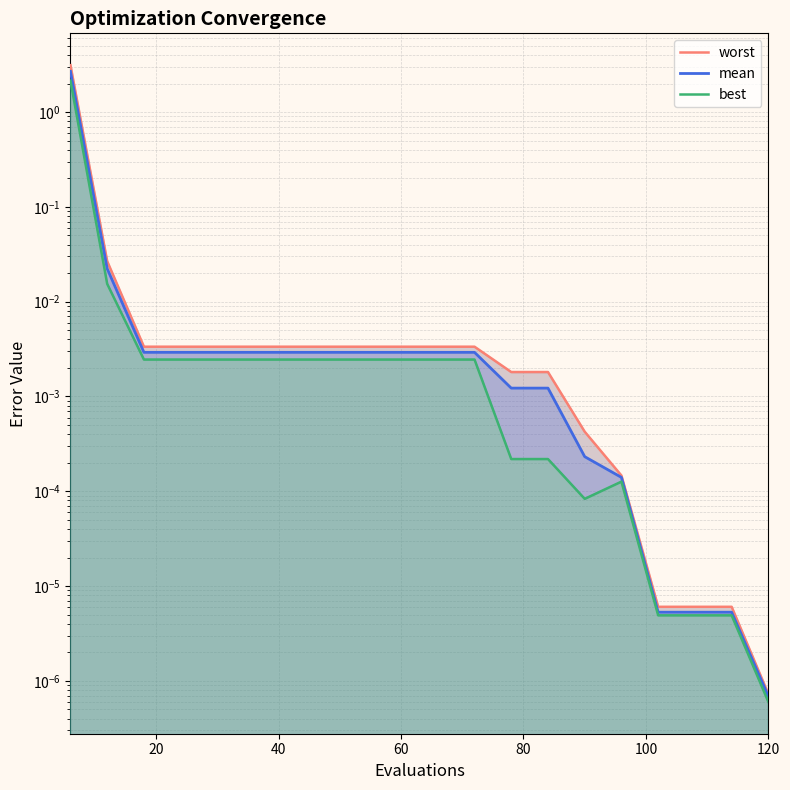

Reading left to right, transcribe all the data shown in this chart.

worst: 3.1	0.0	0.0	0.0	0.0	0.0	0.0	0.0	0.0	0.0	0.0	0.0	0.0	0.0	0.0	0.0	0.0	0.0	0.0	0.0
mean: 2.7	0.0	0.0	0.0	0.0	0.0	0.0	0.0	0.0	0.0	0.0	0.0	0.0	0.0	0.0	0.0	0.0	0.0	0.0	0.0
best: 2.1	0.0	0.0	0.0	0.0	0.0	0.0	0.0	0.0	0.0	0.0	0.0	0.0	0.0	0.0	0.0	0.0	0.0	0.0	0.0